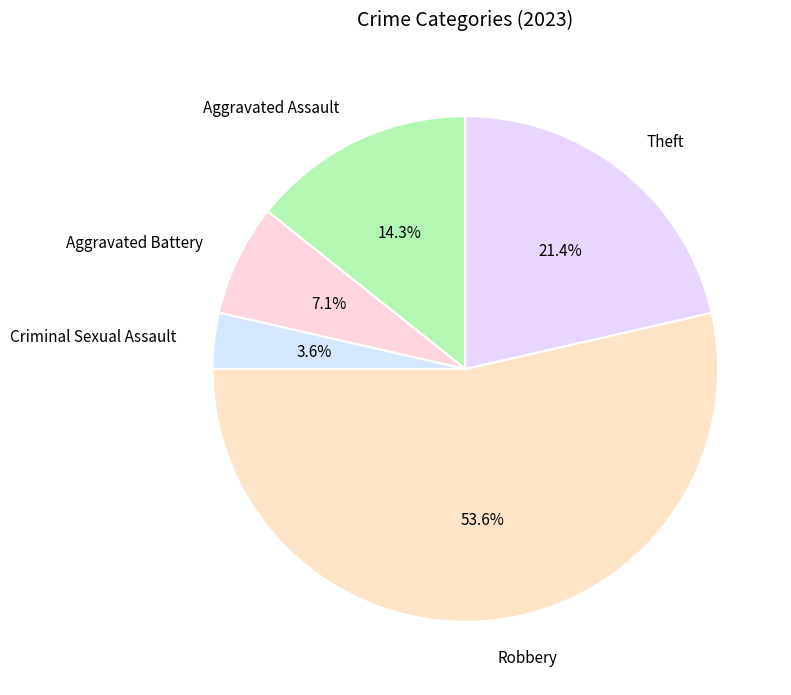

To the nearest percent, what is the difference between the largest and smallest slice percentages?

50%